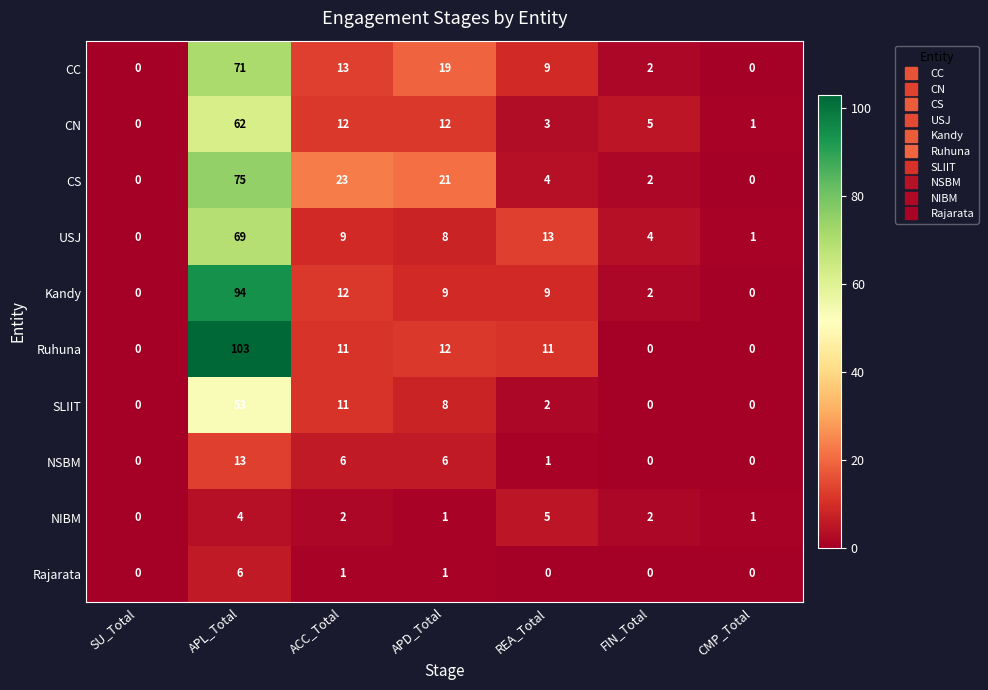

How many data points in NSBM are less than 1?

3